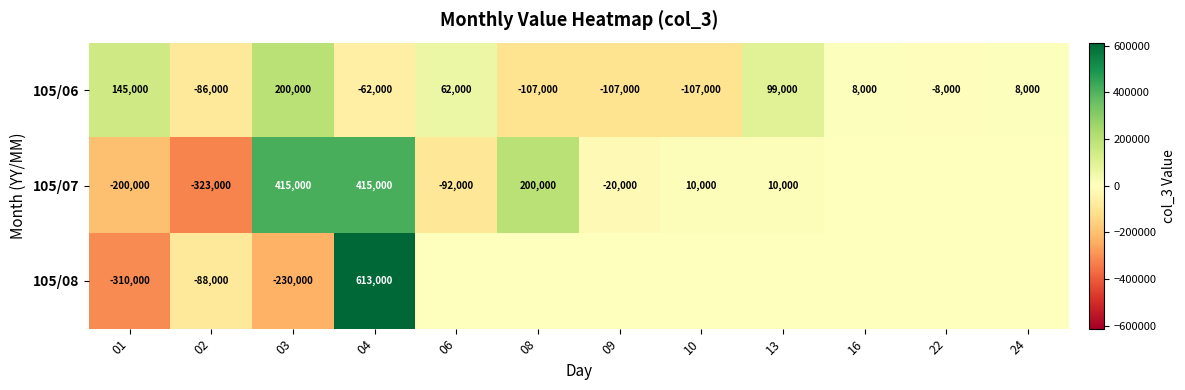

How many data points does each series have?

12